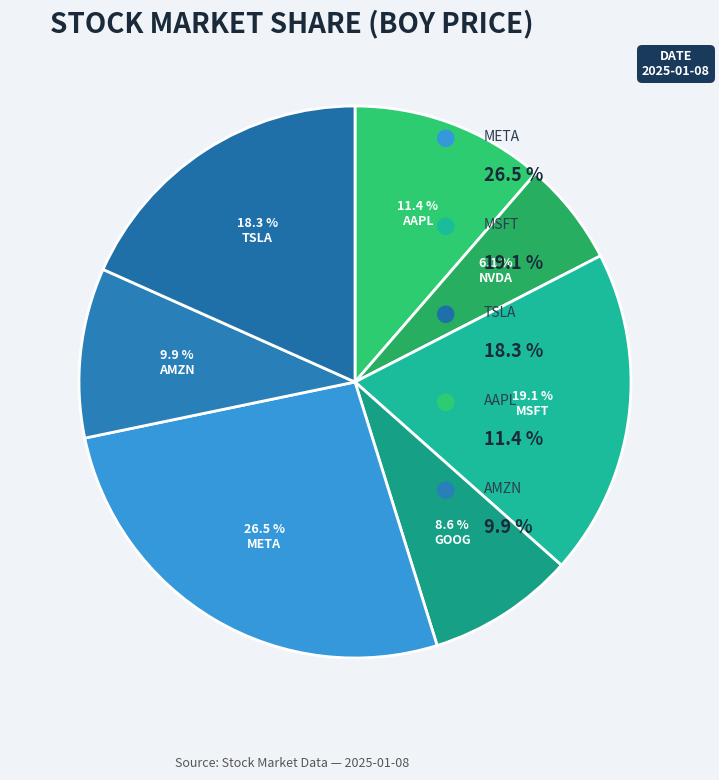

To the nearest percent, what percentage of the pie is GOOG?

9%